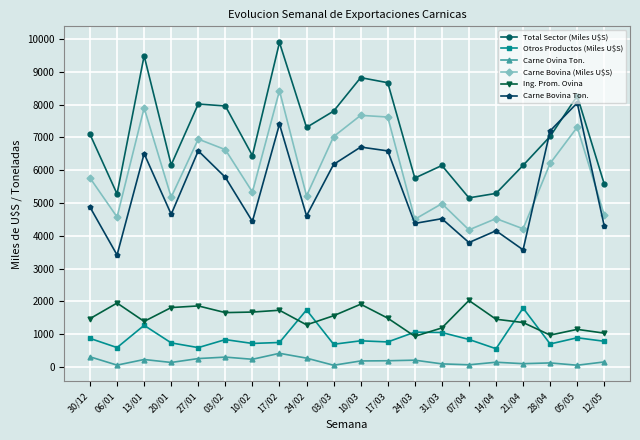

At which category does Carne Bovina (Miles U$S) reach its first local peak?

13/01